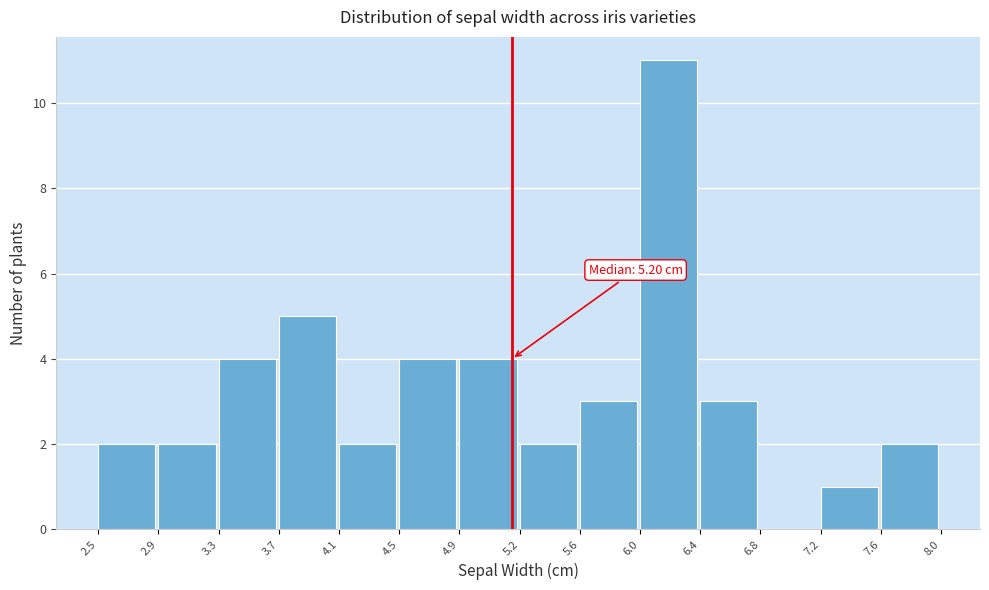

Over which range of the x-axis is the bar tallest?

6.0 to 6.4